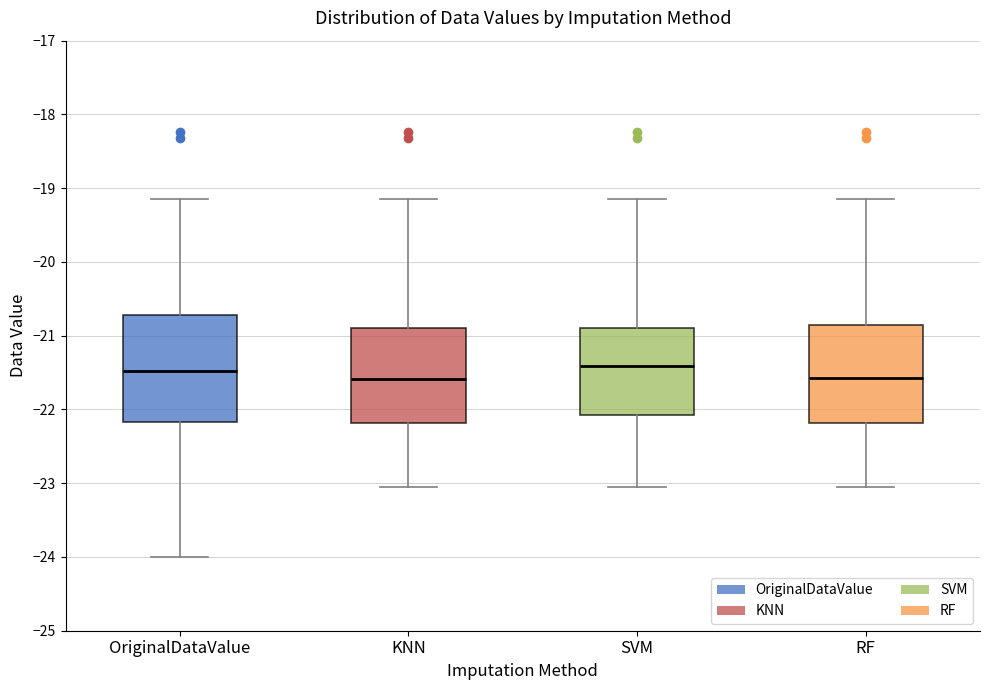

Reading left to right, read every box against the y-axis: the position of its median line, the range the box covers, and the ends of its whiskers. The values are not printed on the chart, so give them approximately, as read against the axis.

OriginalDataValue: median -21.5, box -22.2 to -20.7, whiskers -24.0 to -19.1
KNN: median -21.6, box -22.2 to -20.9, whiskers -23.0 to -19.1
SVM: median -21.4, box -22.1 to -20.9, whiskers -23.0 to -19.1
RF: median -21.6, box -22.2 to -20.8, whiskers -23.0 to -19.1